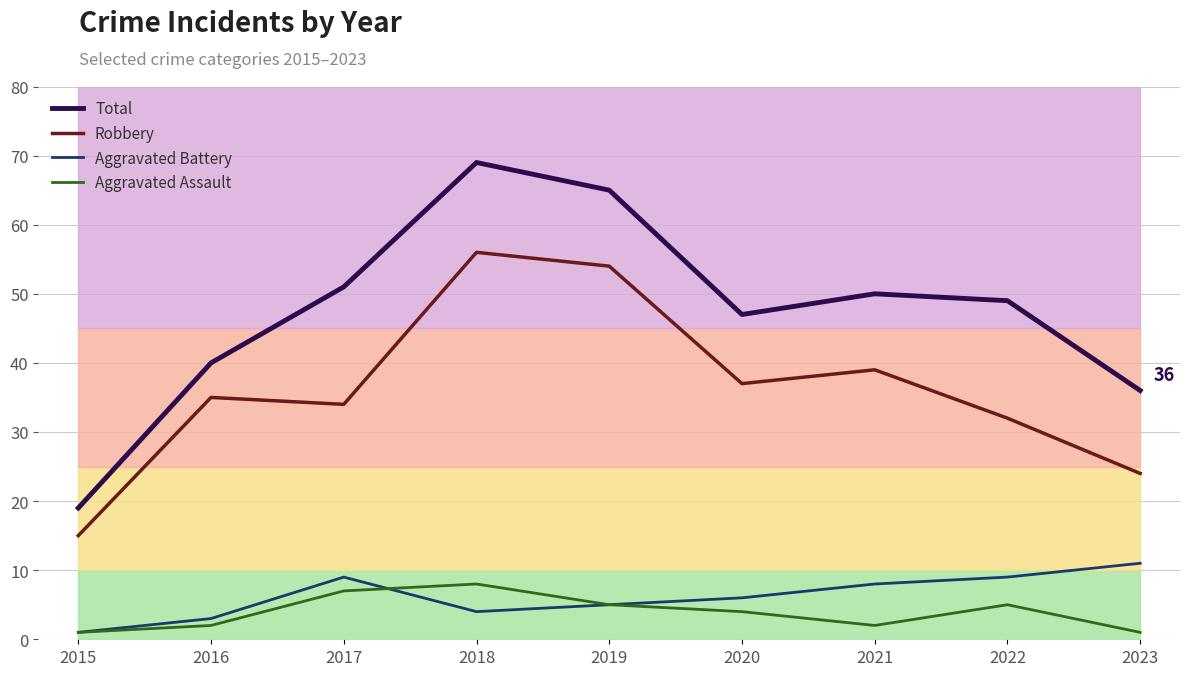

True or false: Robbery has a value of 87 at 2018.

False